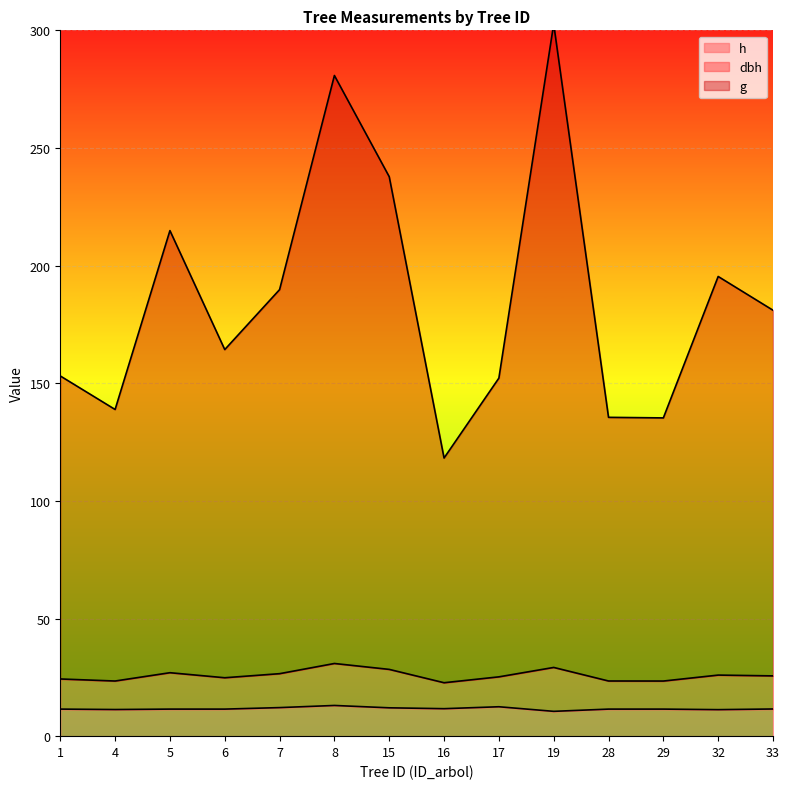

True or false: dbh has a value of 71.2 at 7.

False